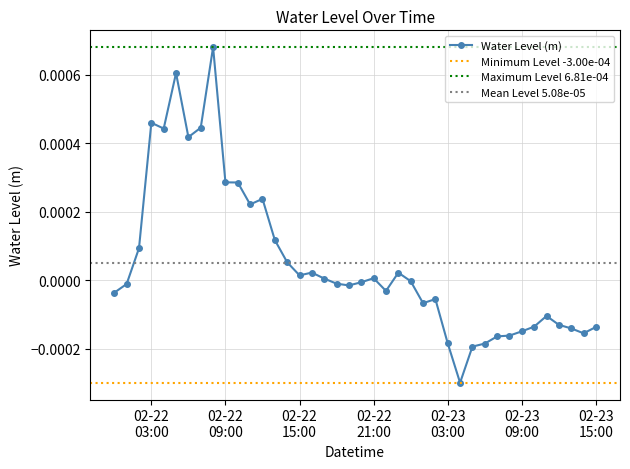

How many lines are shown in the chart?

1